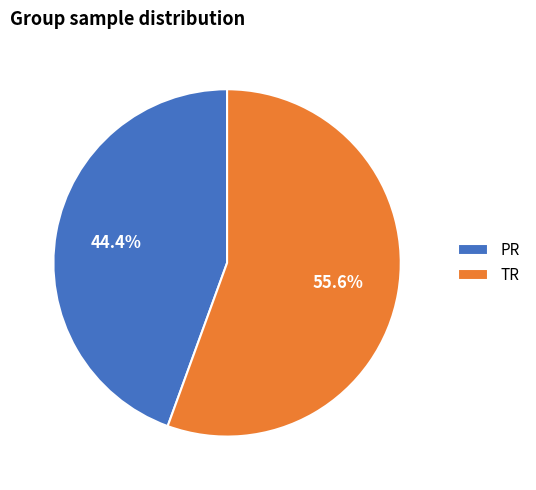

What is the smallest slice in the pie chart?

PR